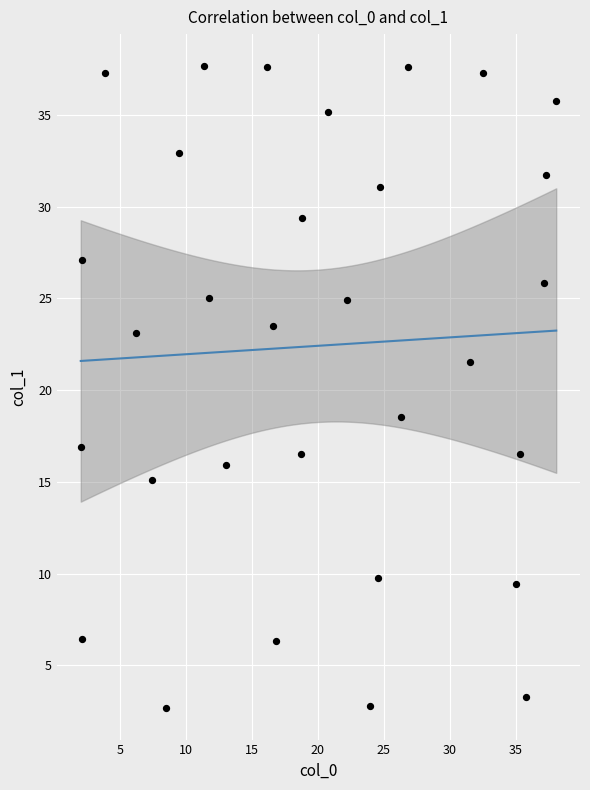

What is the range of Y values (max minus min)?

35.0